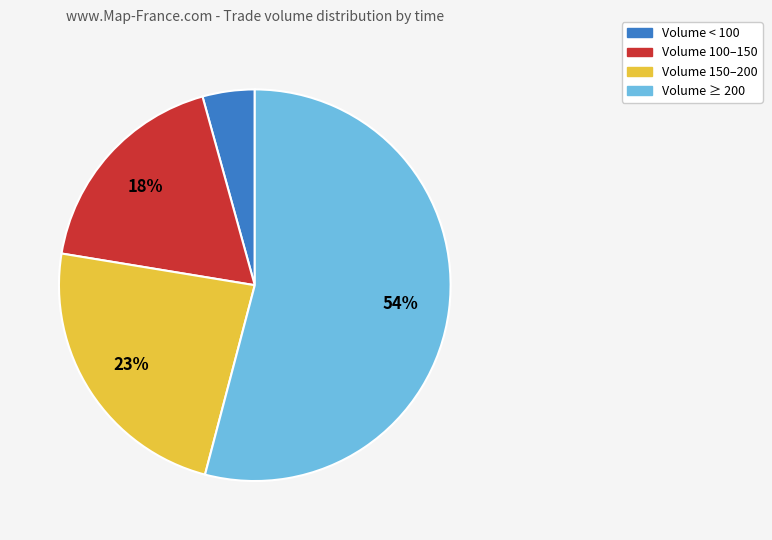

To the nearest percent, what is the average slice percentage?

25%